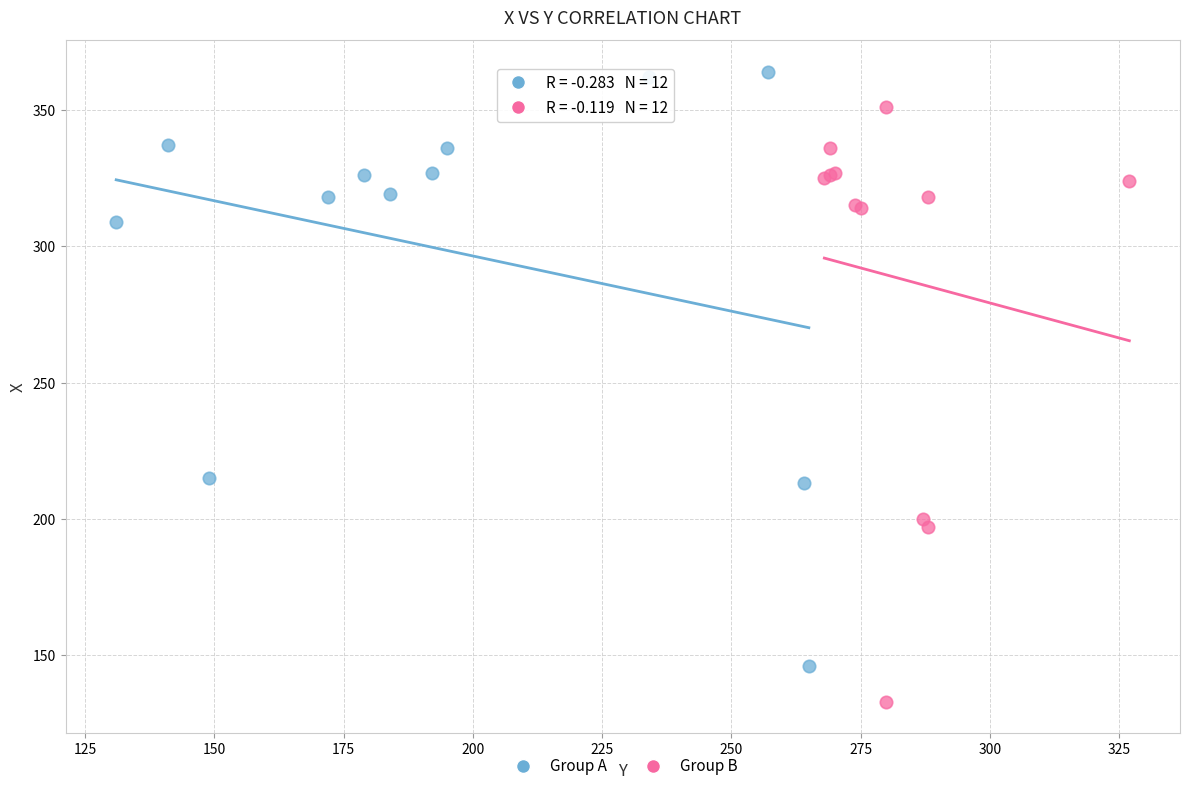

Which series contains the highest Y value?

Group A